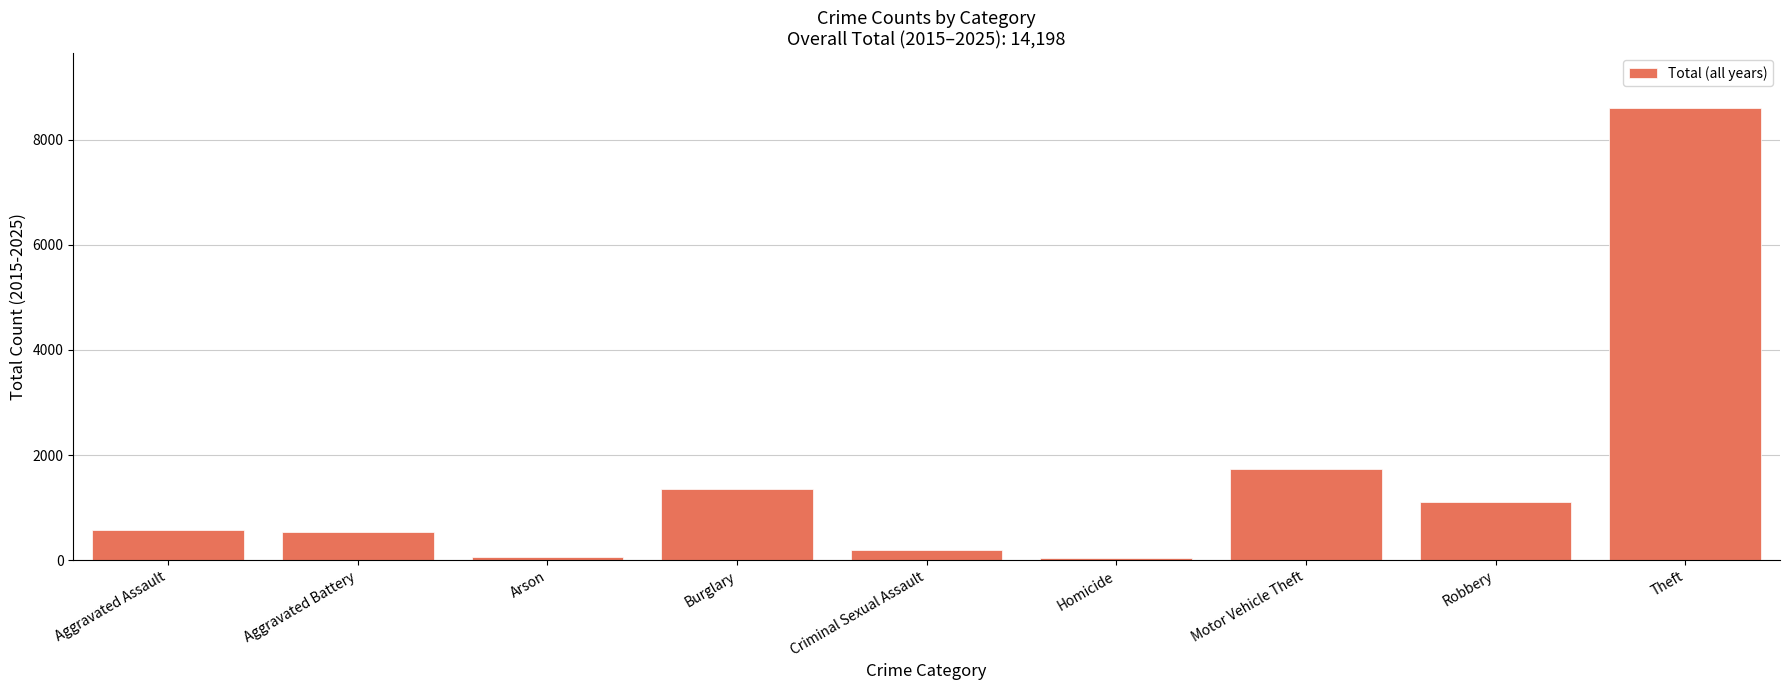

What is the sum of all values?

14198